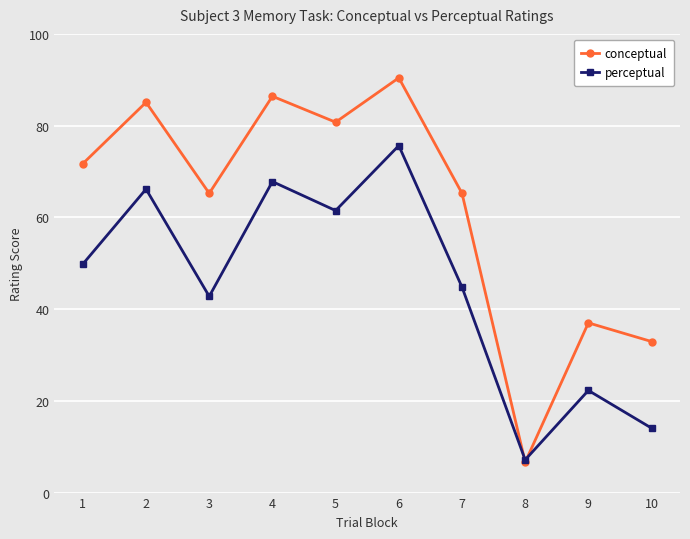

Which series has the largest range (max minus min)?

conceptual